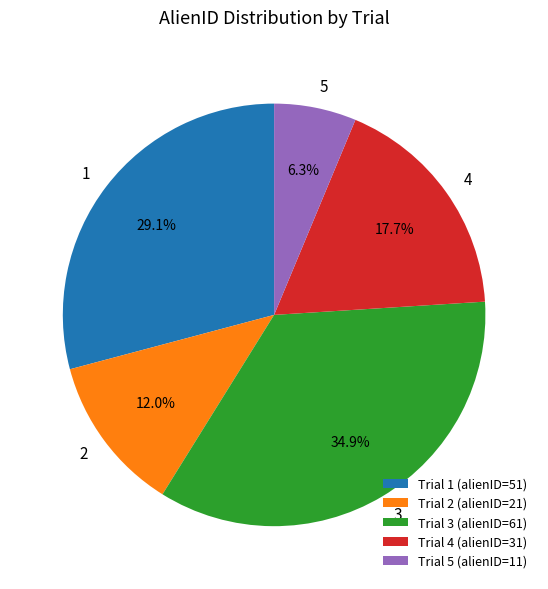

Does Trial 4 (alienID=31) represent more than half of the total?

No